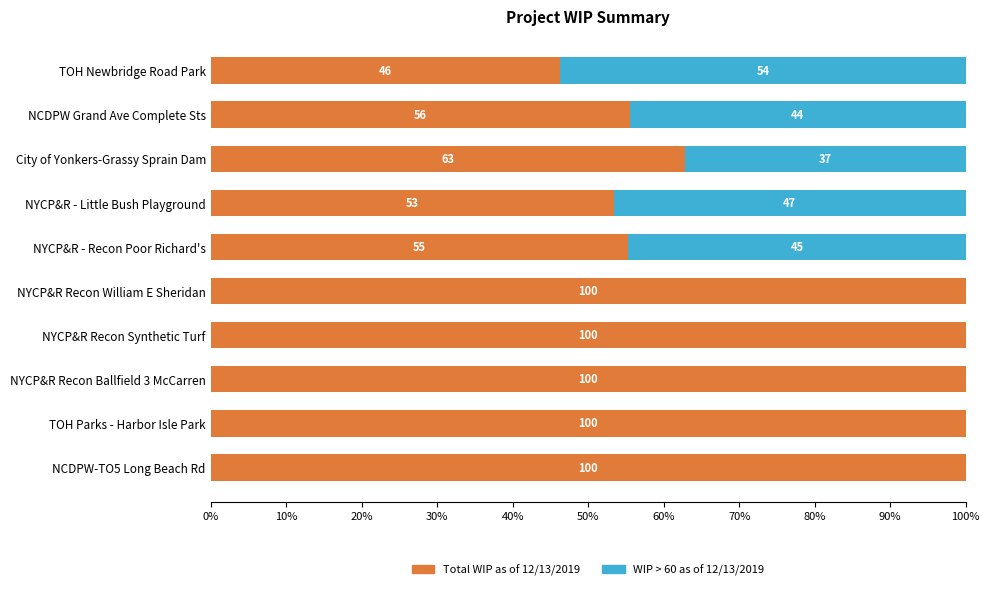

What are all the series names shown in the legend?

Total WIP as of 12/13/2019, WIP > 60 as of 12/13/2019